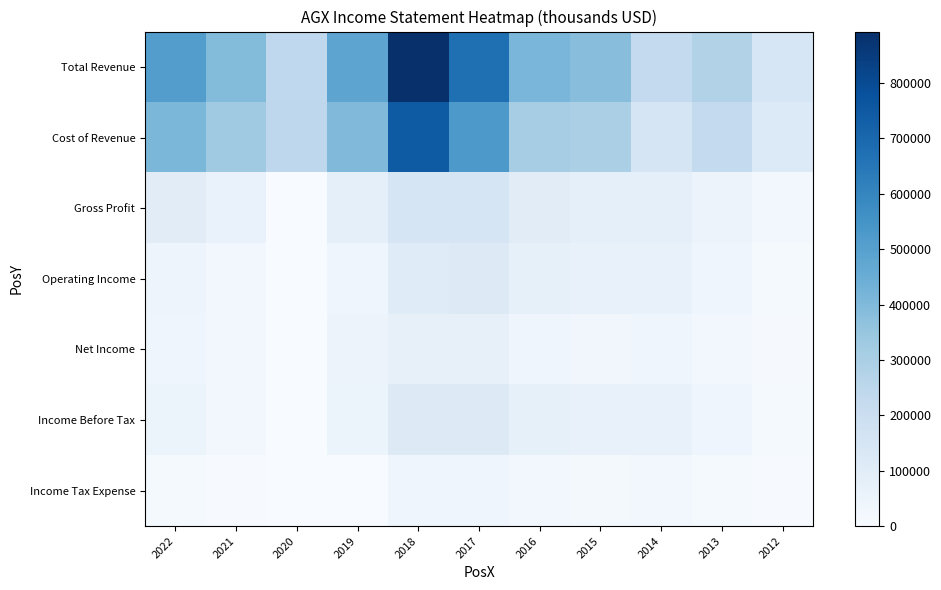

Rank the series by their maximum value, from highest to lowest.

Total Revenue, Cost of Revenue, Gross Profit, Income Before Tax, Operating Income, Net Income, Income Tax Expense